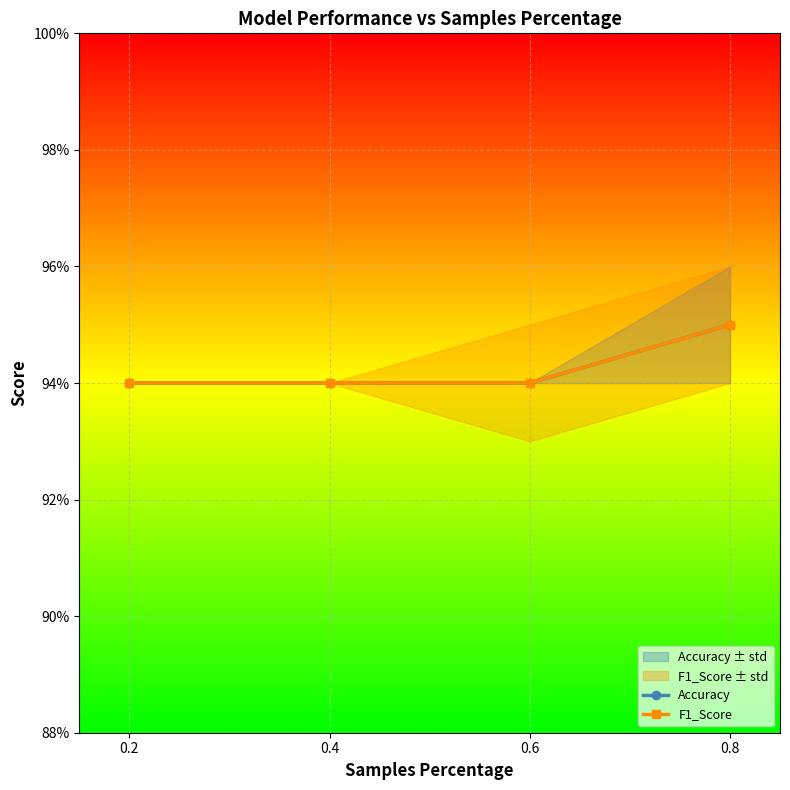

At which label is F1_Score closest to 0?

0.2